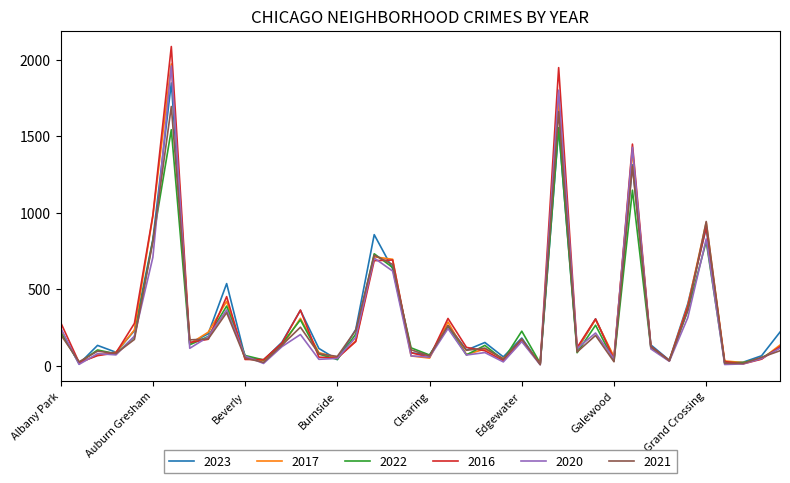

What is the highest value of the 2017 series?

1972